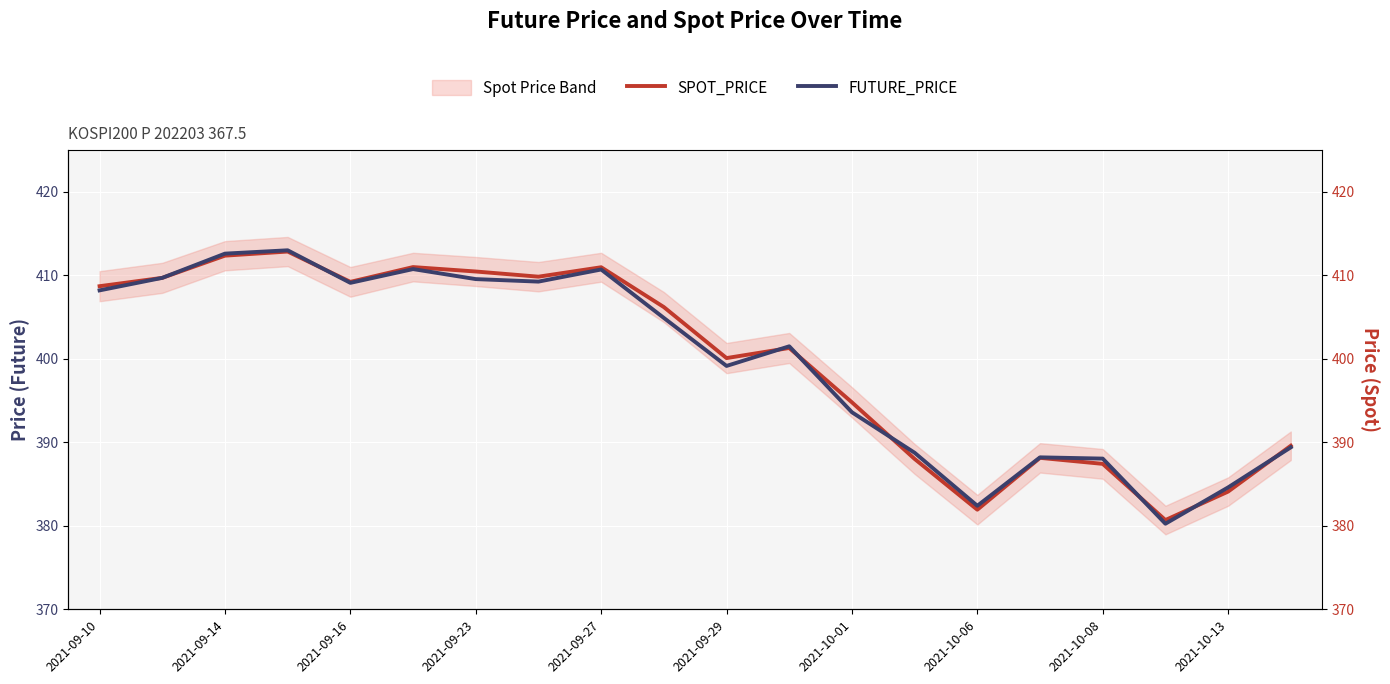

Which series ends up on top after the final intersection of SPOT_PRICE and FUTURE_PRICE?

SPOT_PRICE